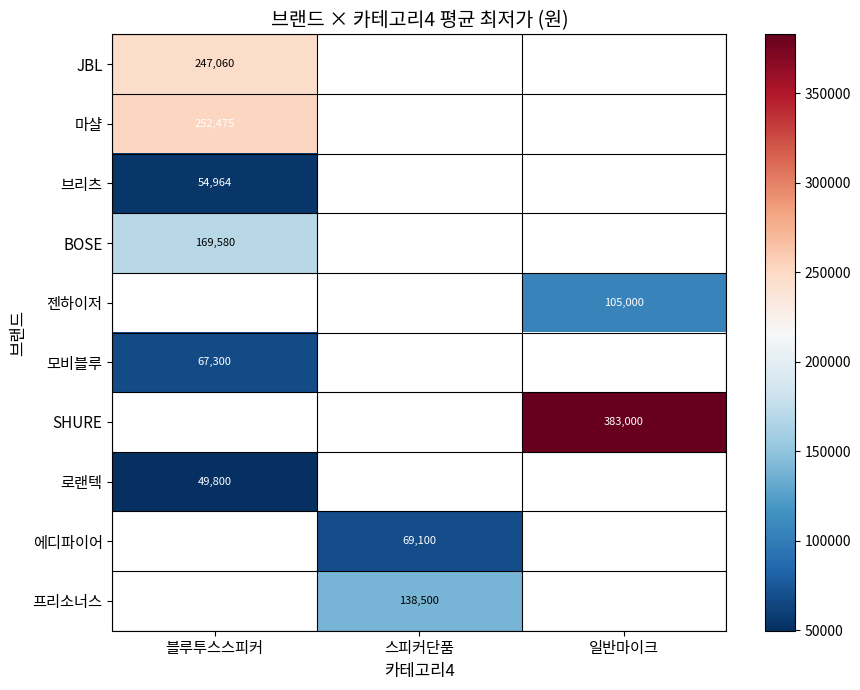

Which series has the largest range (max minus min)?

JBL